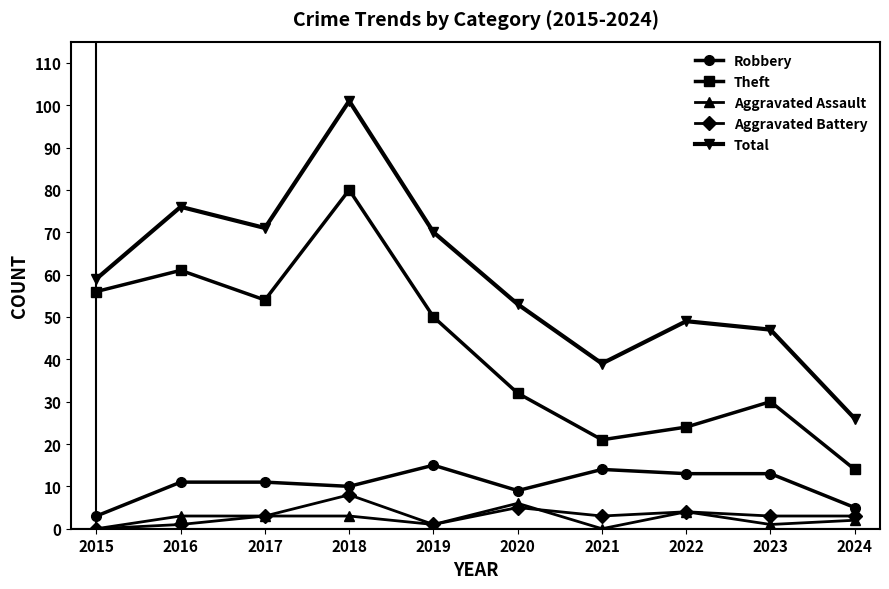

Is this an area chart (filled region under the line)?

No